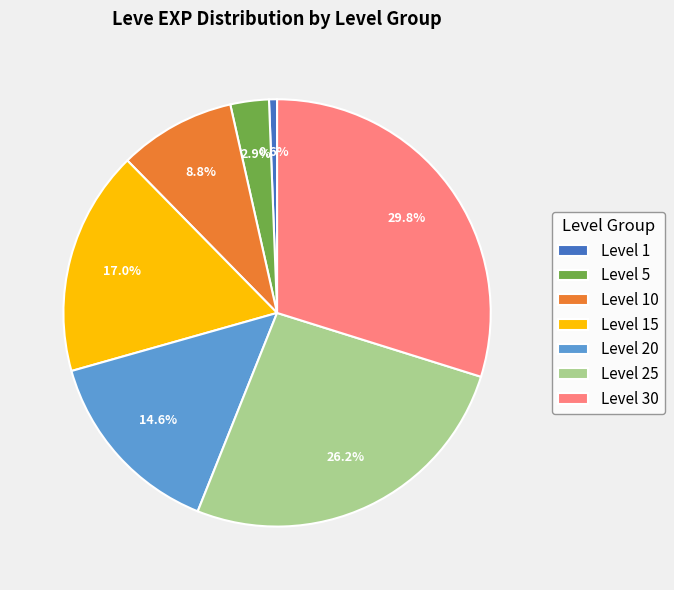

Is there any slice that represents more than half of the pie?

No